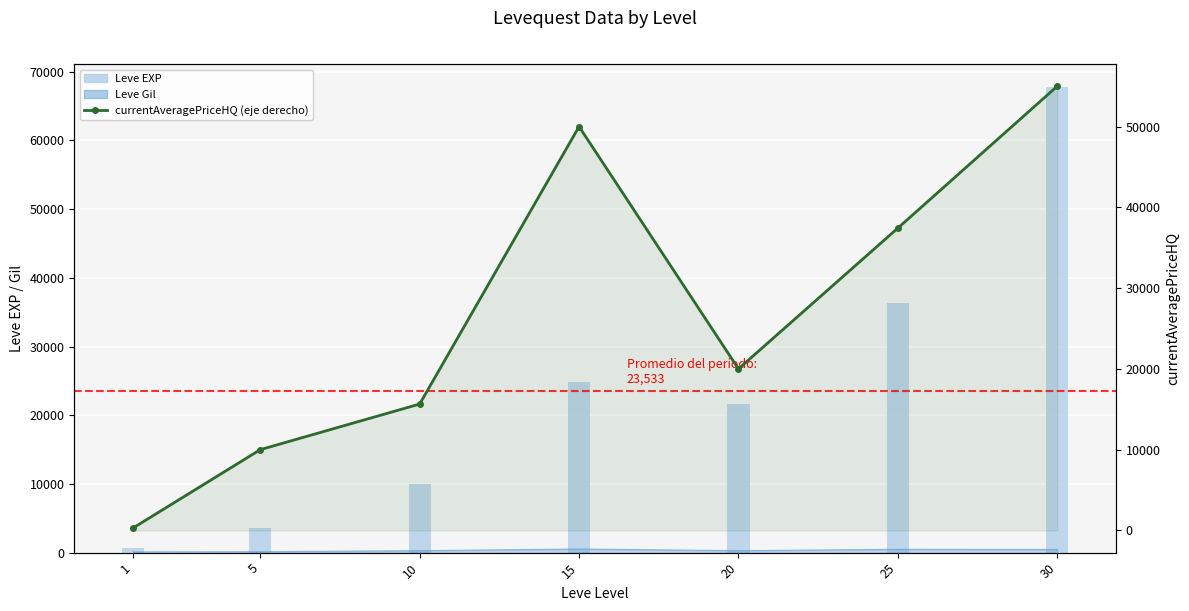

What is the average value of the currentAveragePriceHQ (eje derecho) series?

26908.4